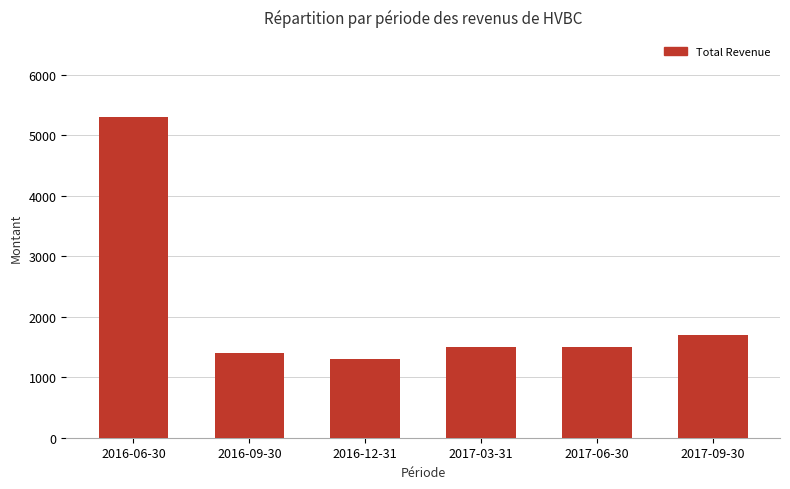

Reading right to left, list all the values displayed in this chart.

1700	1500	1500	1300	1400	5300